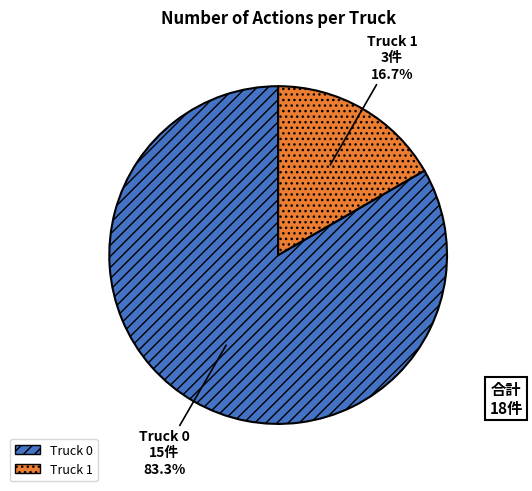

What is the majority slice?

Truck 0